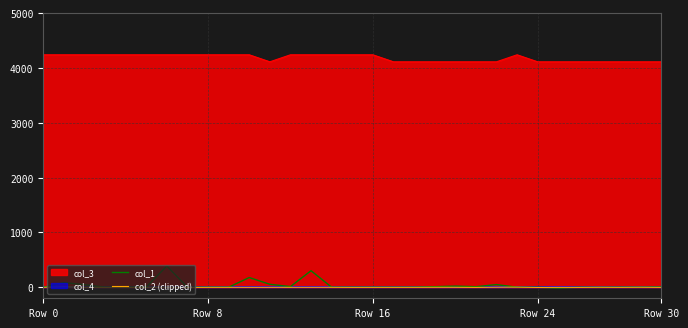

True or false: col_3 and col_1 cross at least once.

False